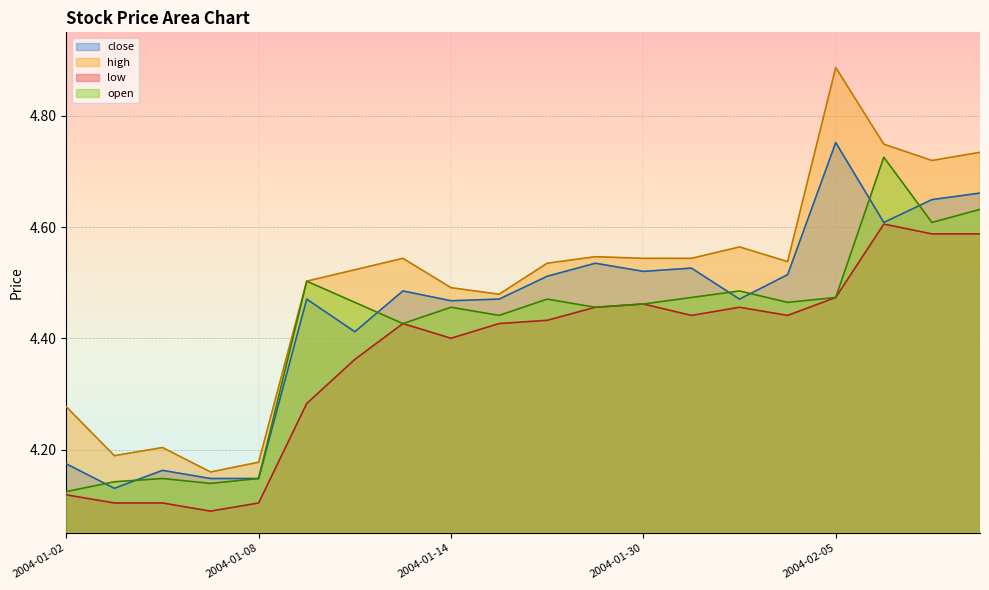

How many low values are between 4 and 5?

20